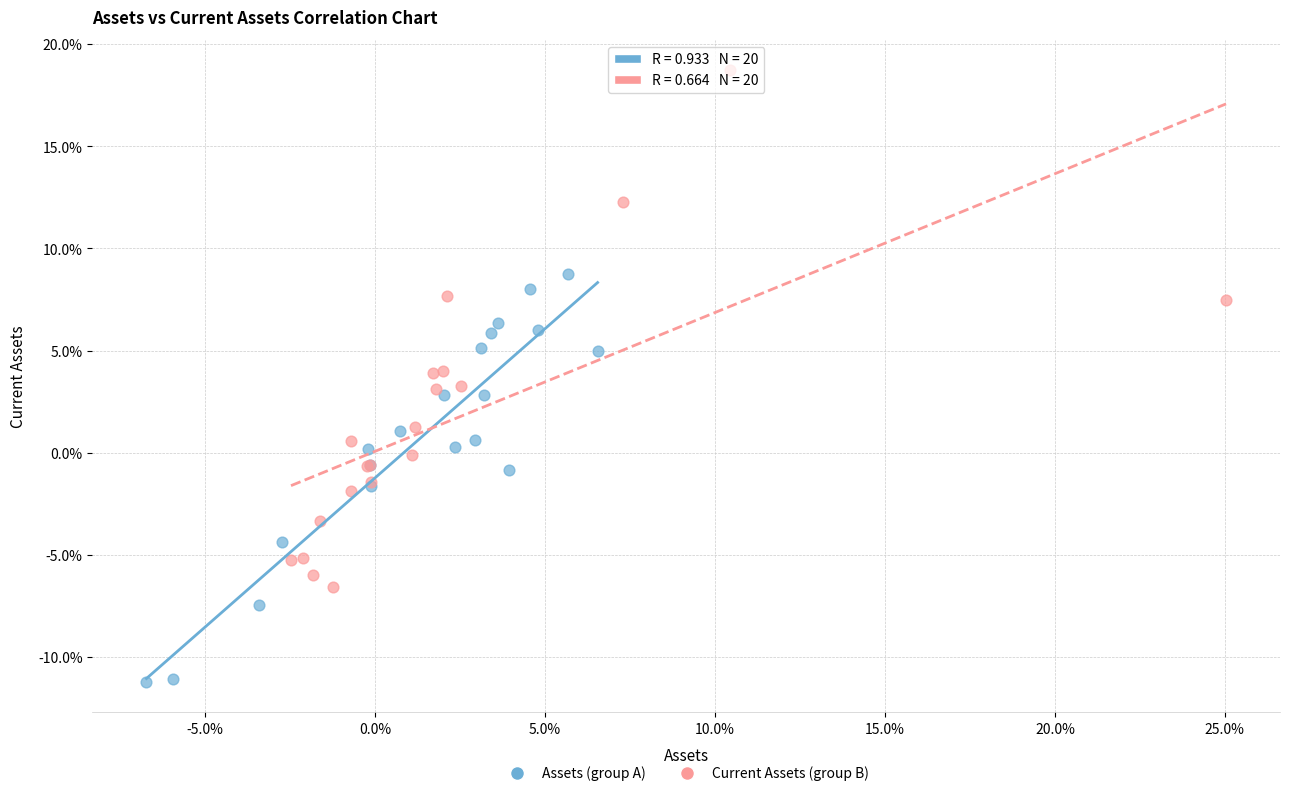

What are all the series names shown in the legend?

Assets (group A), Current Assets (group B)